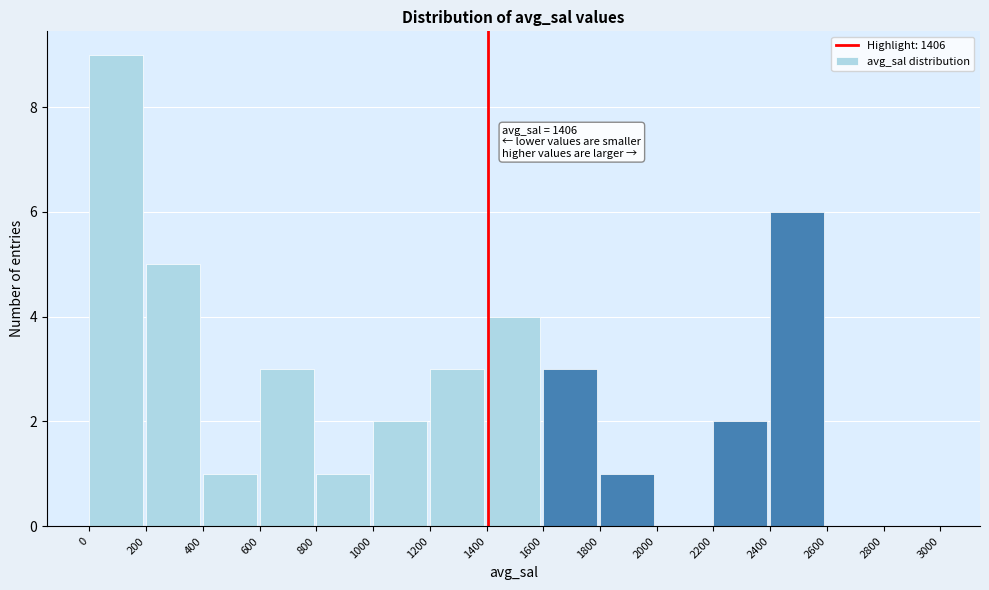

Which range on the x-axis has the tallest bar?

0 to 200